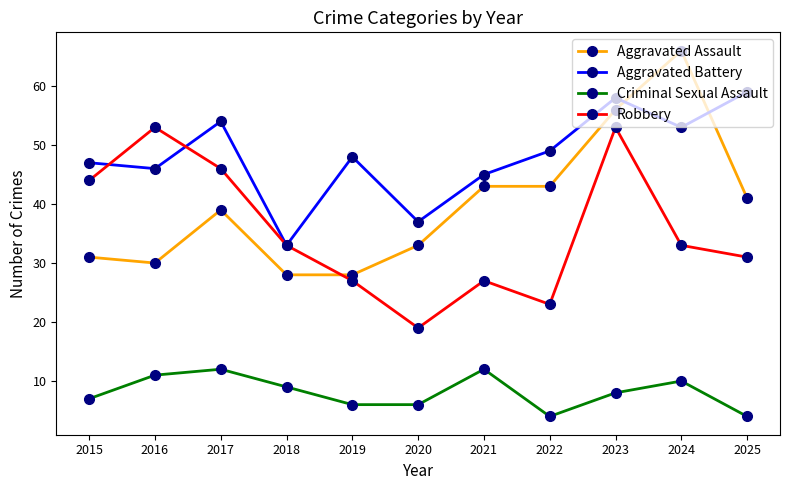

Which series has the largest range (max minus min)?

Aggravated Assault